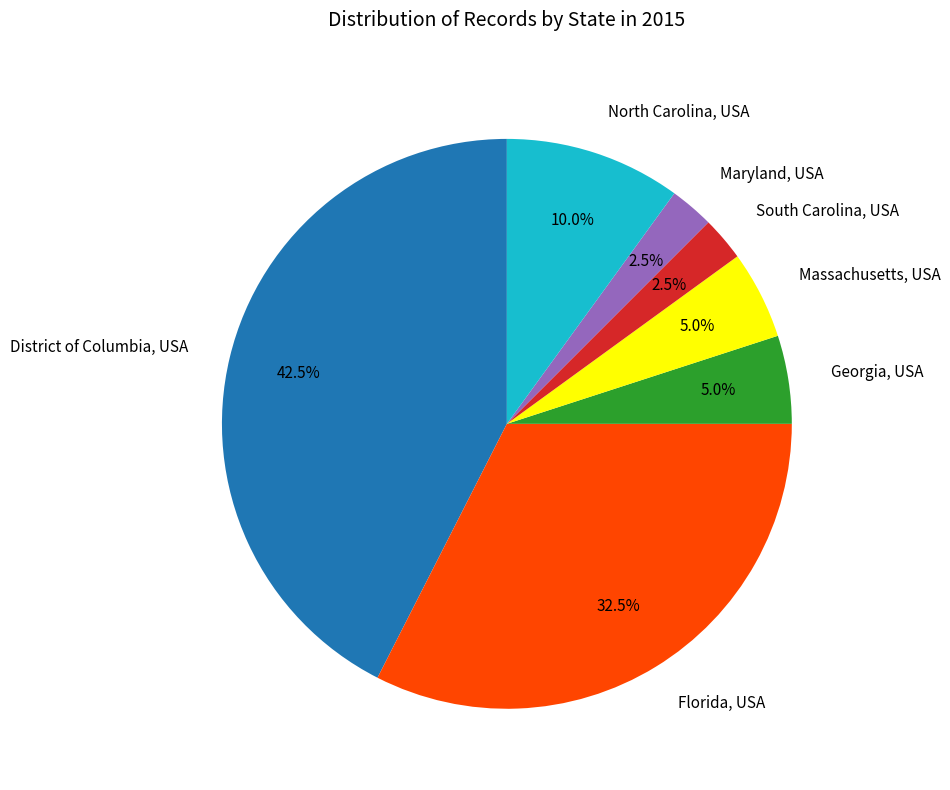

Do District of Columbia, USA and Massachusetts, USA together represent more than half of the pie?

No